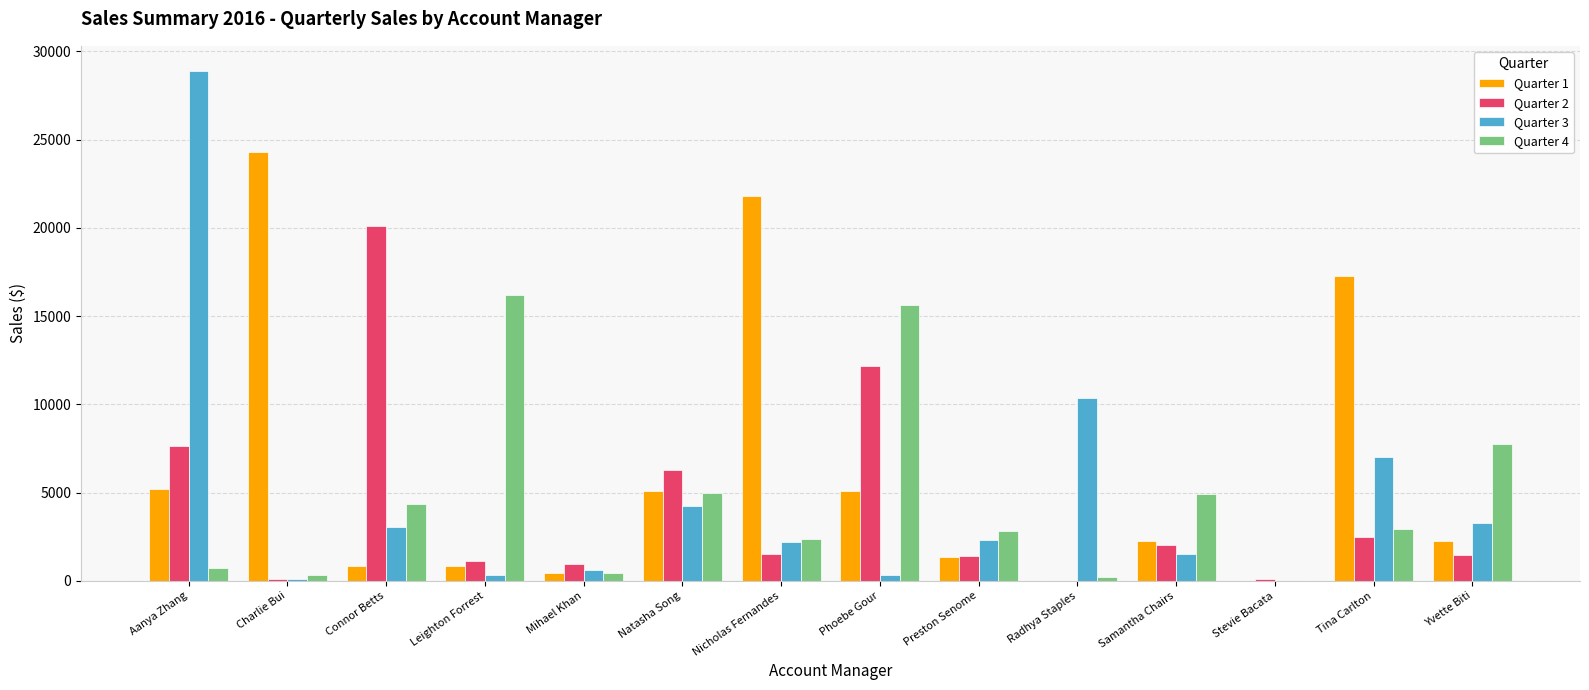

Which label corresponds to the largest value in the chart?

Aanya Zhang